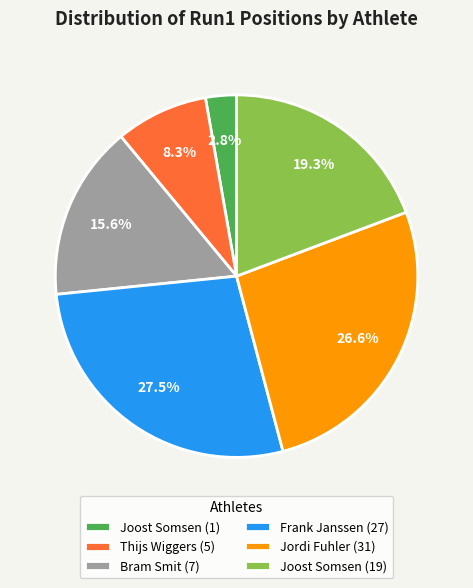

To the nearest percent, what percentage of the pie is Thijs Wiggers (5)?

8%